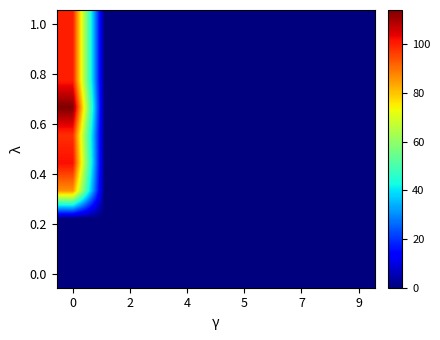

Reading left to right, list all the values displayed in this chart.

row_0: 0	0	0	0	0	0	0	0	0	0
row_1: 0	0	0	0	0	0	0	0	0	0
row_2: 0	0	0	0	0	0	0	0	0	0
row_3: 86	0	0	0	0	0	0	0	0	0
row_4: 102	0	0	0	0	0	0	0	0	0
row_5: 98	0	0	0	0	0	0	0	0	0
row_6: 114	0	0	0	0	0	0	0	0	0
row_7: 100	0	0	0	0	0	0	0	0	0
row_8: 100	0	0	0	0	0	0	0	0	0
row_9: 100	0	0	0	0	0	0	0	0	0